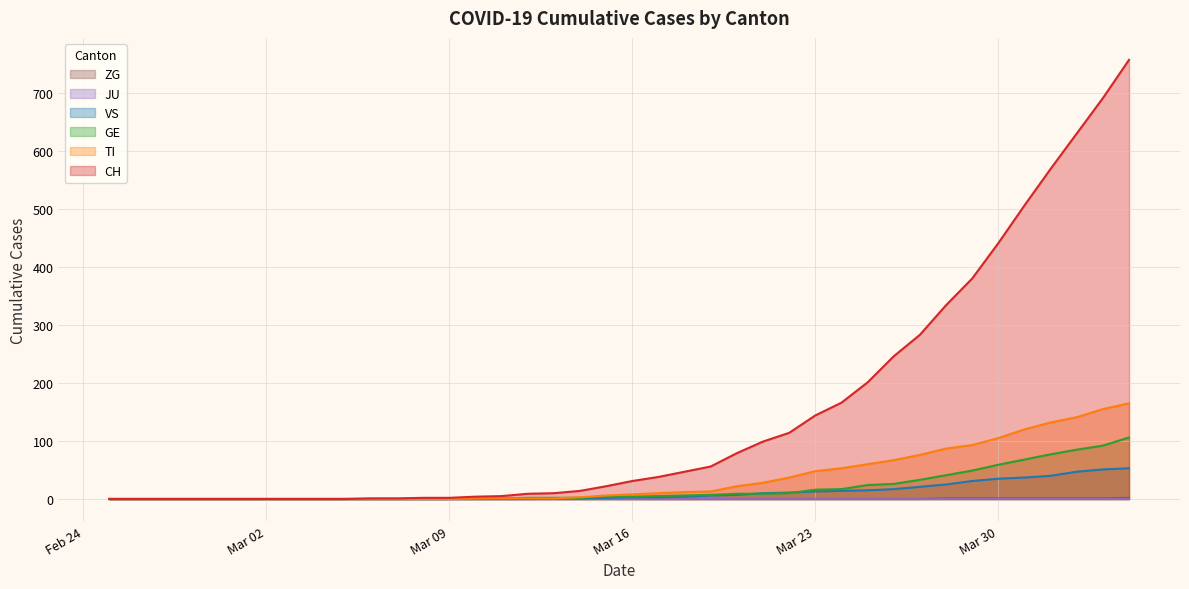

Which series has the widest spread of values?

CH